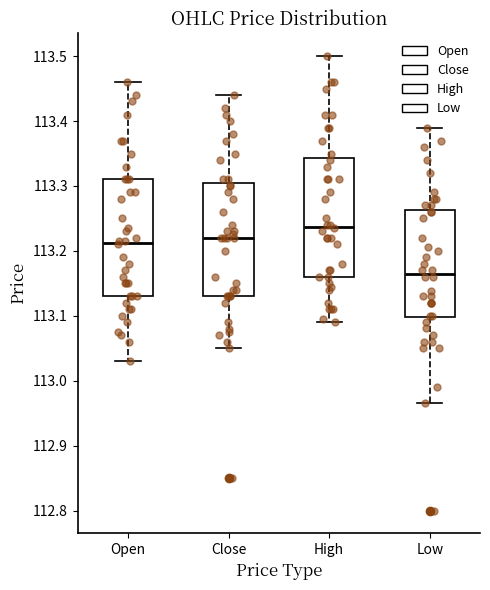

Reading left to right, read every box against the y-axis: the position of its median line, the range the box covers, and the ends of its whiskers. The values are not printed on the chart, so give them approximately, as read against the axis.

Open: median 113.21, box 113.13 to 113.31, whiskers 113.03 to 113.46
Close: median 113.22, box 113.13 to 113.30, whiskers 113.05 to 113.44
High: median 113.24, box 113.16 to 113.34, whiskers 113.09 to 113.50
Low: median 113.17, box 113.10 to 113.26, whiskers 112.97 to 113.39